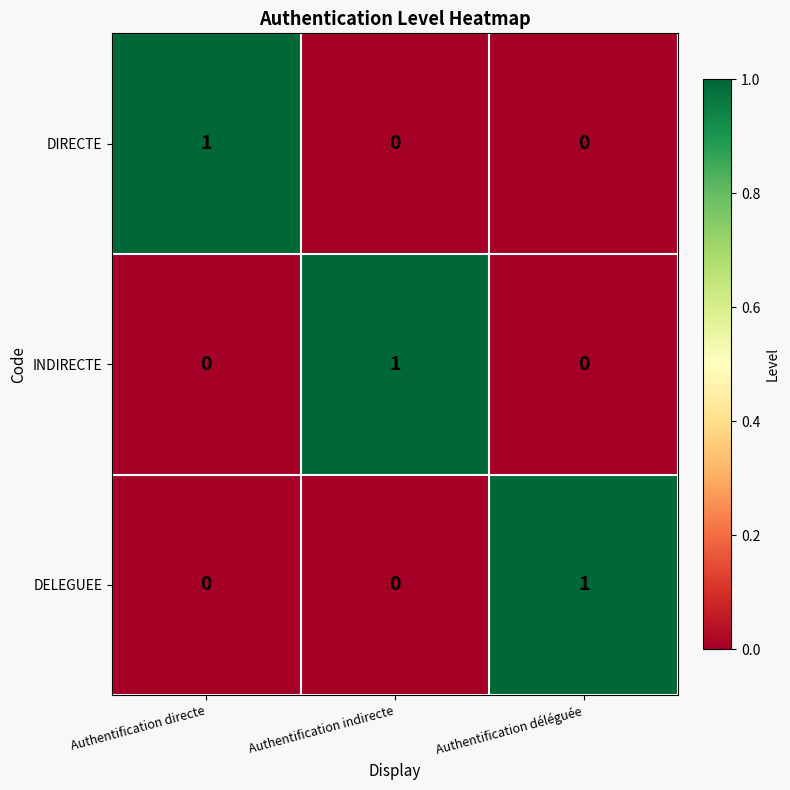

Reading left to right, extract all data points from this chart.

DIRECTE: Authentification directe=1	Authentification indirecte=0	Authentification déléguée=0
INDIRECTE: Authentification directe=0	Authentification indirecte=1	Authentification déléguée=0
DELEGUEE: Authentification directe=0	Authentification indirecte=0	Authentification déléguée=1